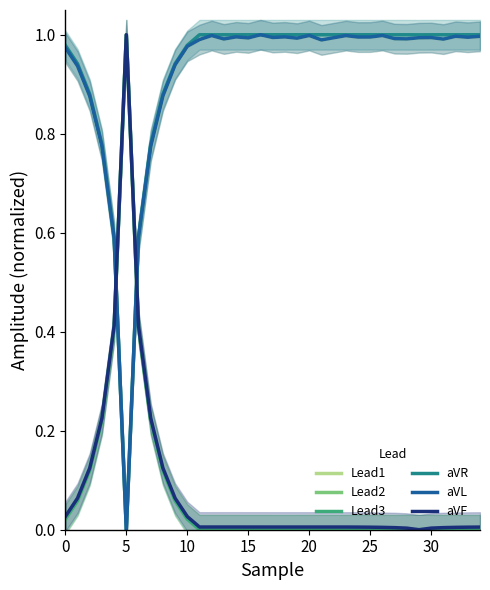

At which category does Lead2 reach its first local valley?

11